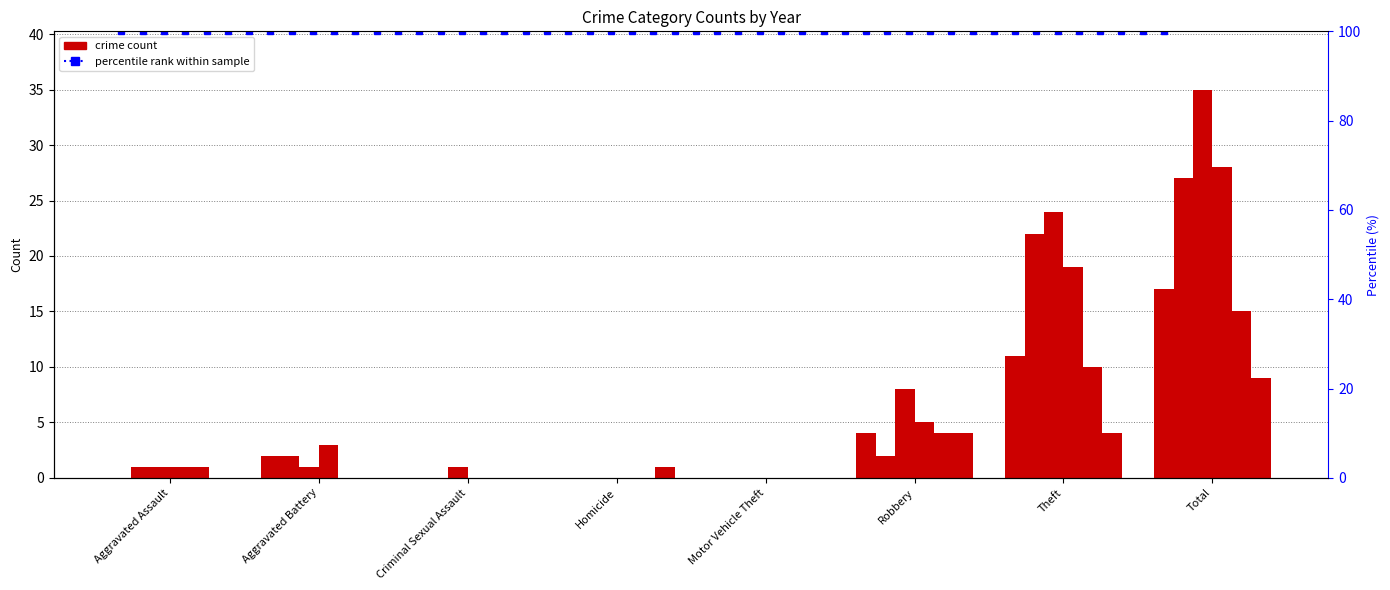

What is the difference between the second highest and second lowest values in the 2020 series?

4